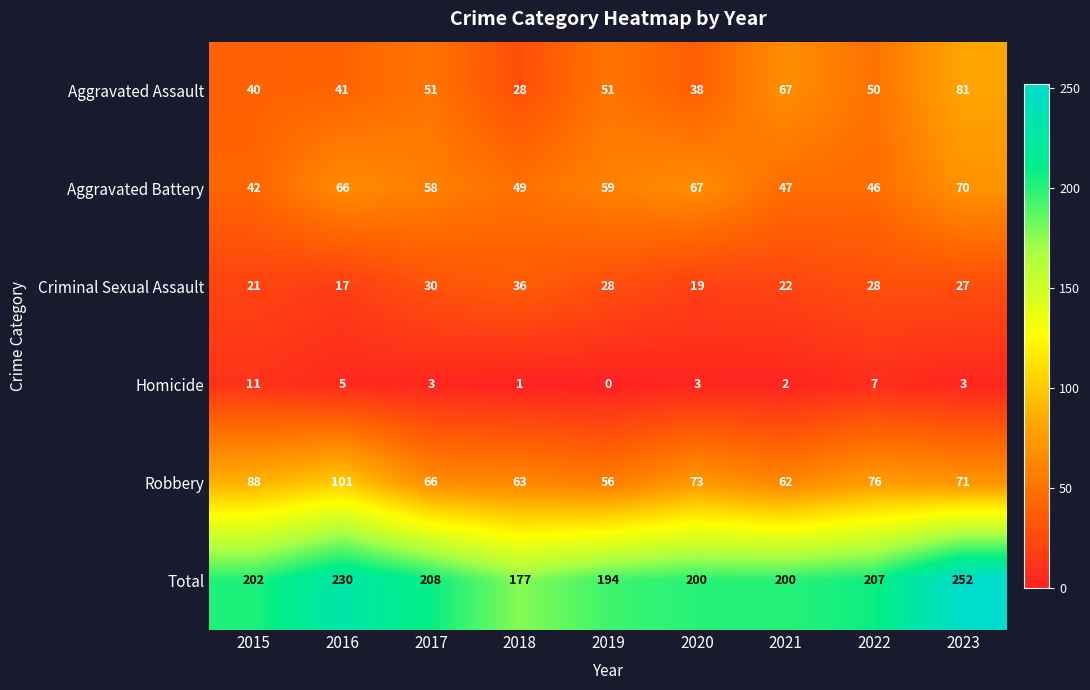

Which category has the lowest value across all series?

2019